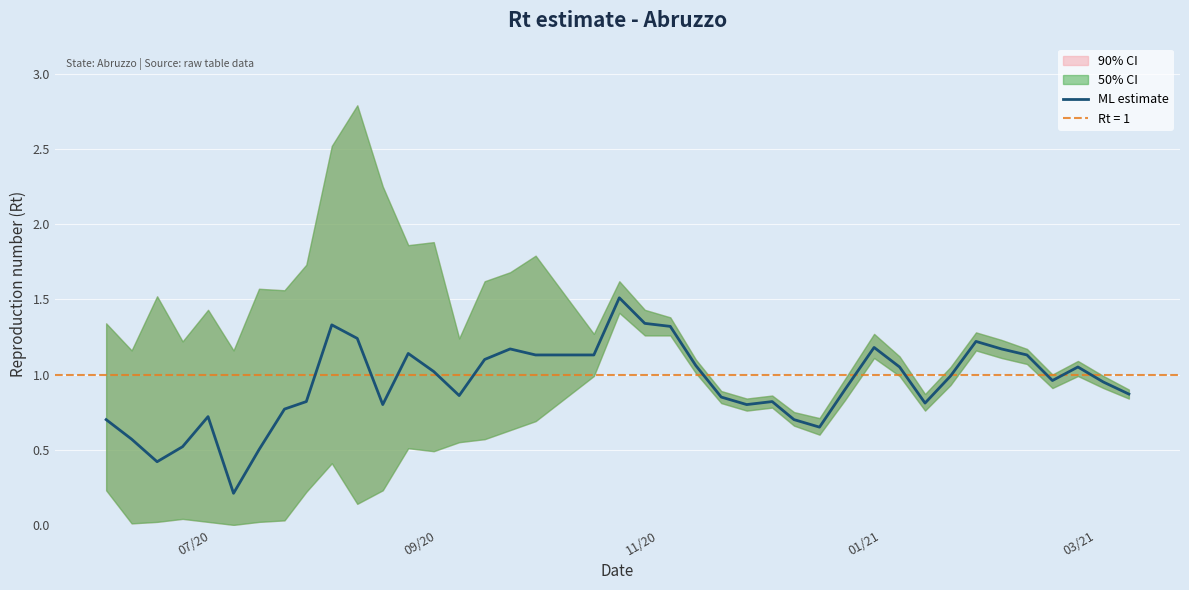

How many points are lower than both their immediate neighbors (excluding endpoints)?

8